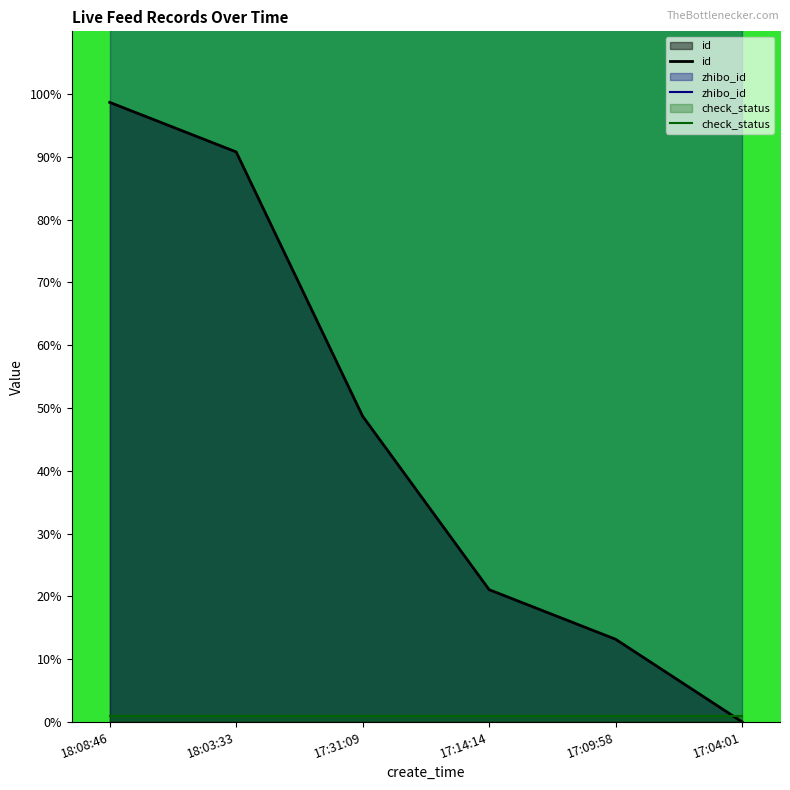

True or false: id and zhibo_id cross at least once.

False